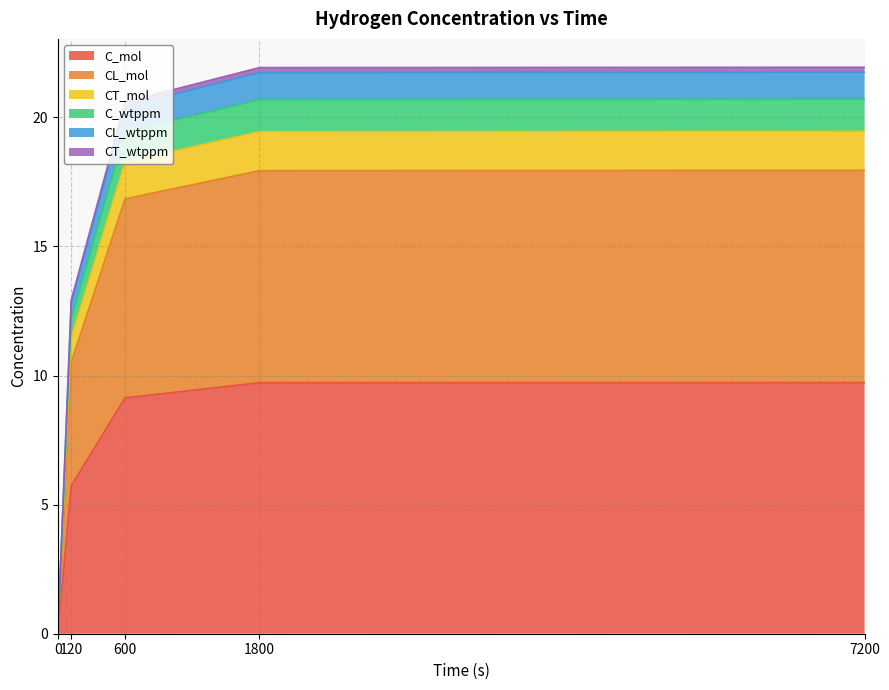

True or false: C_mol has a value of 0.0 at 0.

True